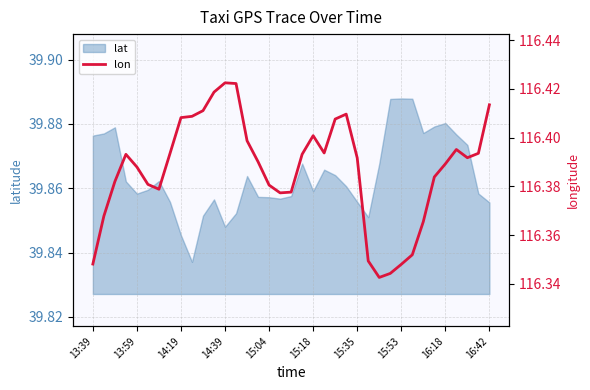

What is the value of the 16th point from the left?

116.4